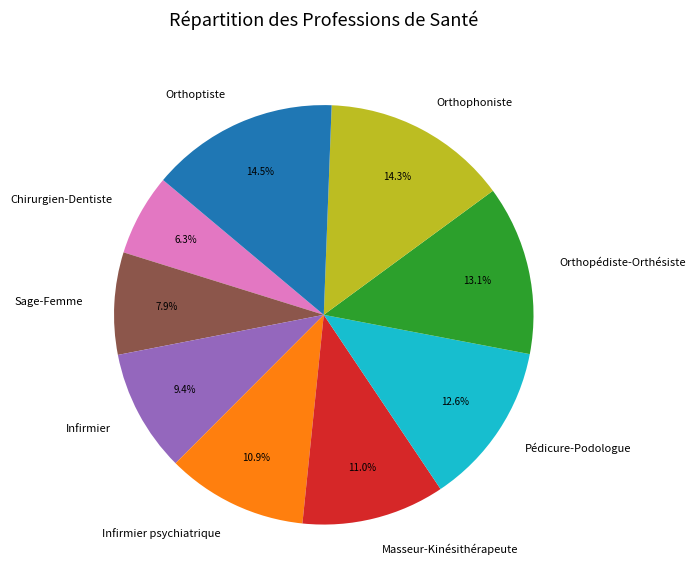

Approximately how many times larger is the value at Infirmier compared to Sage-Femme?

1.2